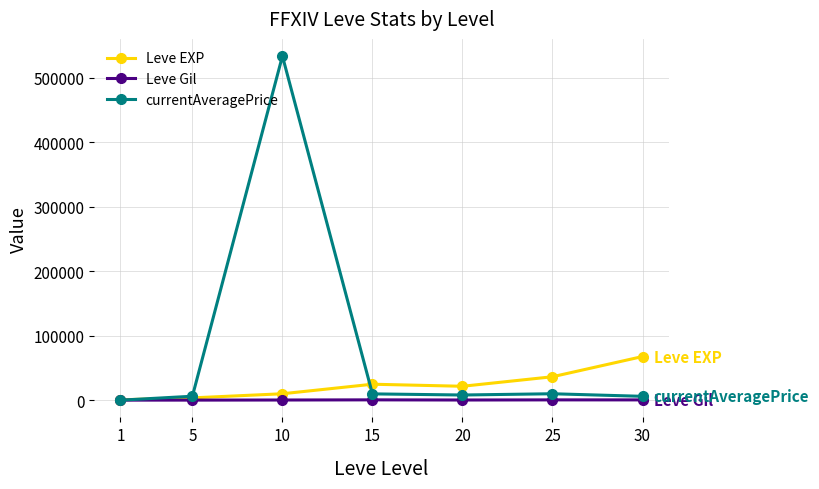

Which series ends up on top after the final intersection of Leve Gil and currentAveragePrice?

currentAveragePrice